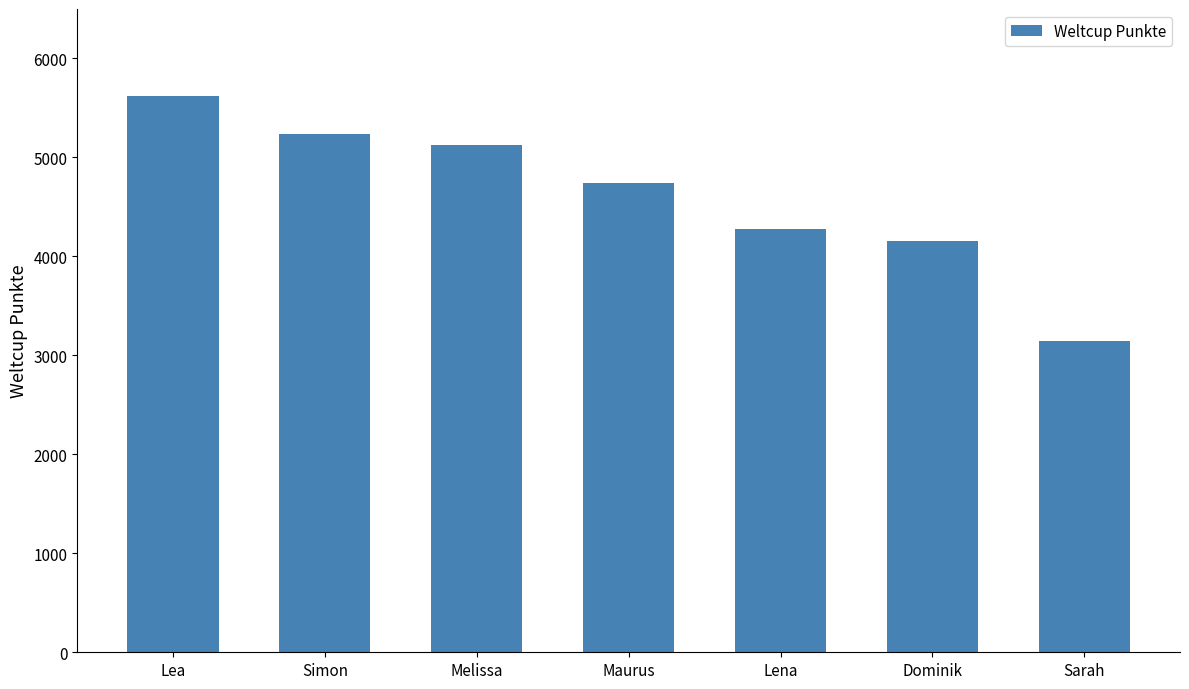

Count the number of categories in the chart.

7